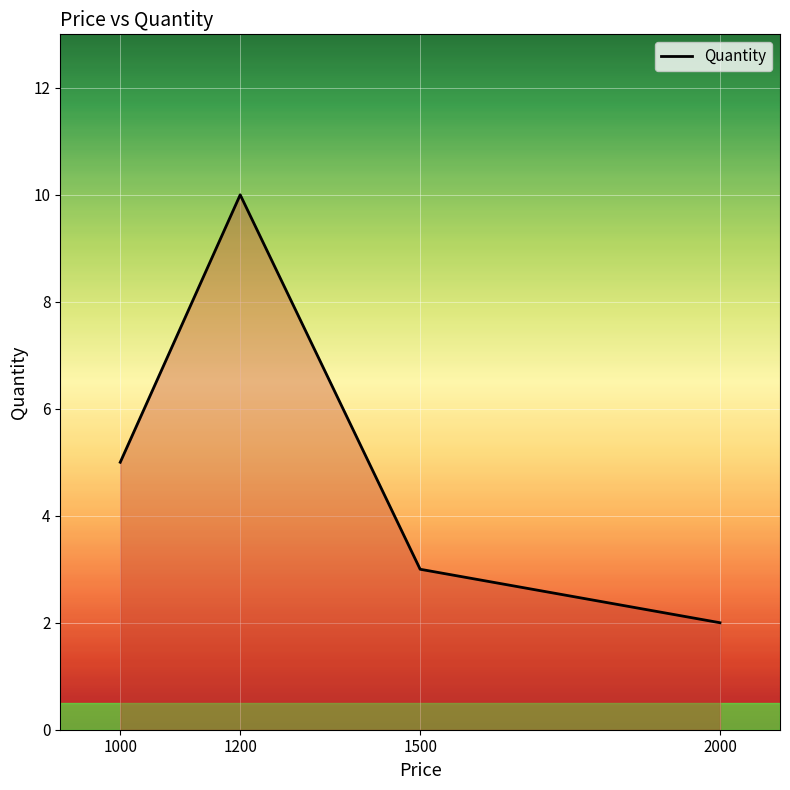

How many values are below 5?

2